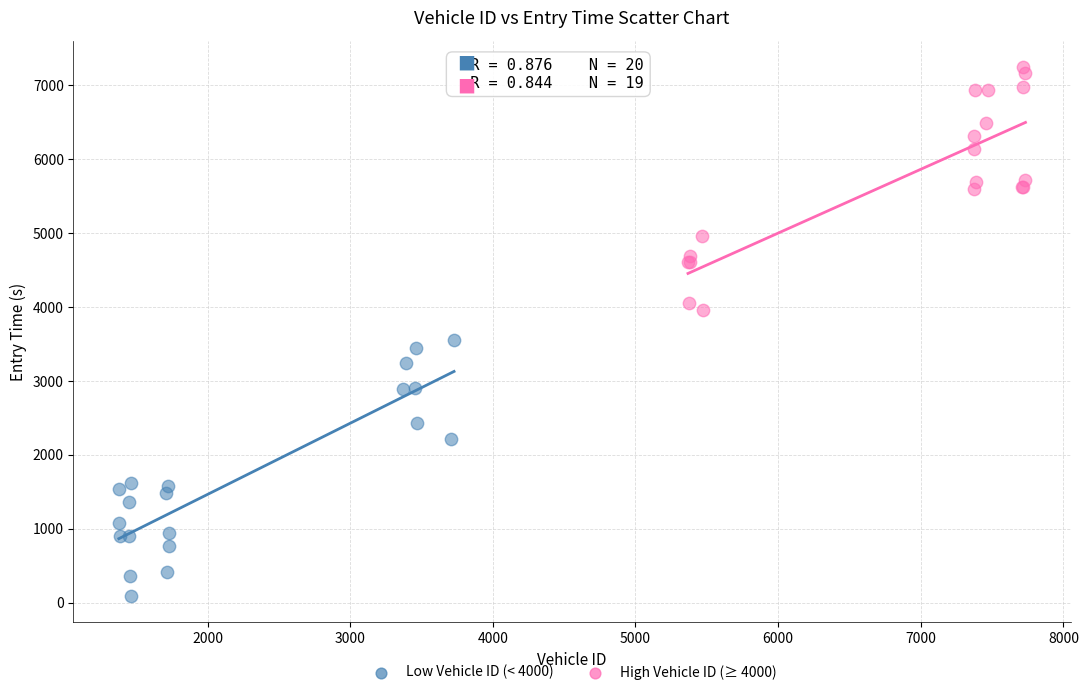

Which series reaches the maximum Y coordinate?

High Vehicle ID (≥ 4000)